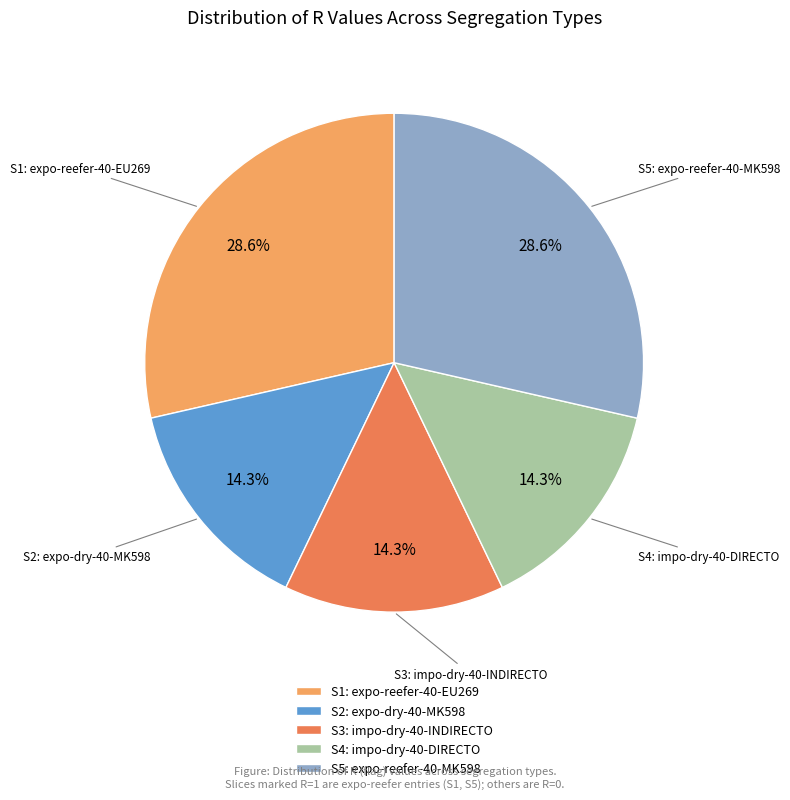

To the nearest percent, what is the average slice percentage?

20%